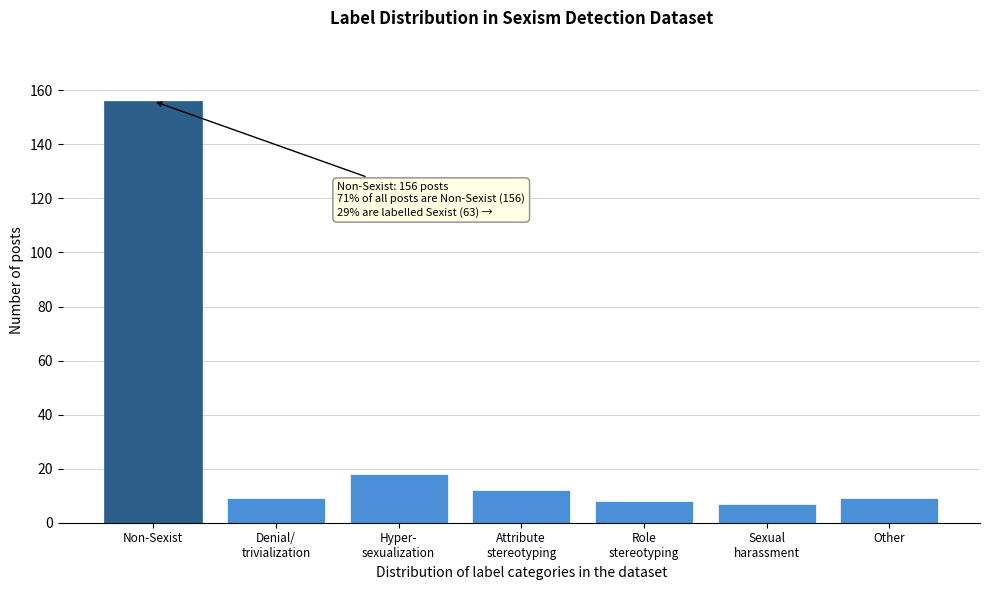

Reading left to right, extract all data points from this chart.

156	9	18	12	8	7	9